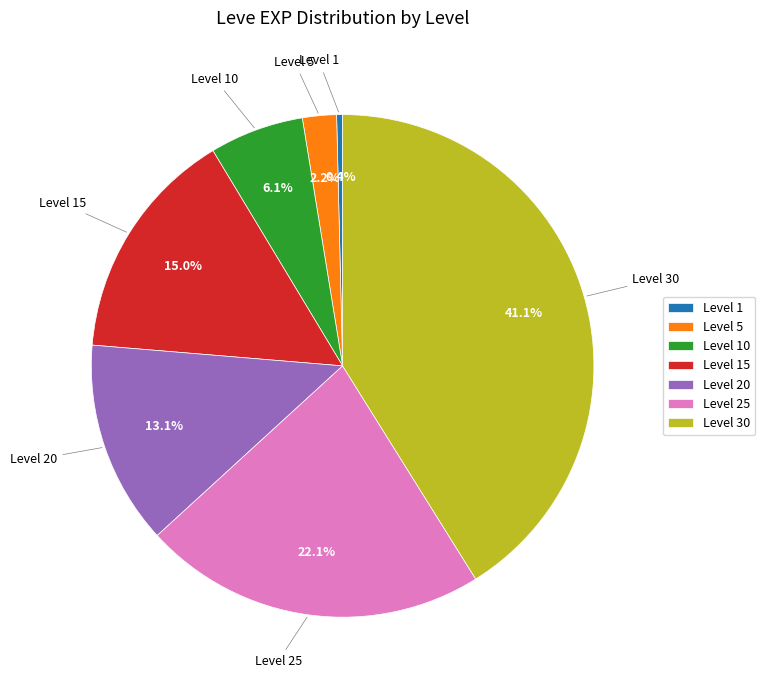

Combined, what portion of the pie is Level 25 and Level 30?

63.2%